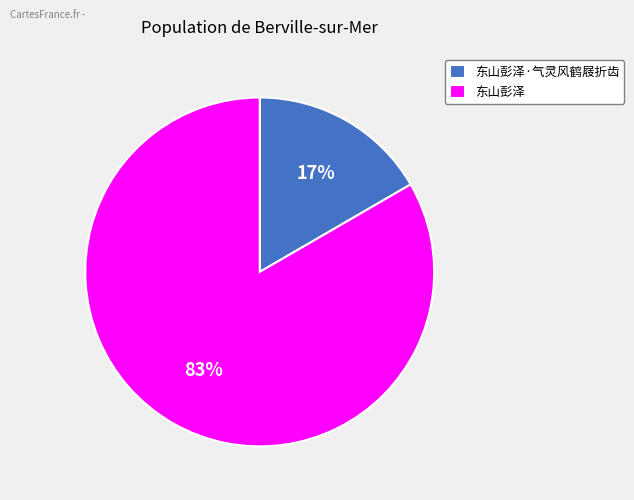

The 东山彭泽 slice represents 83% of the pie. True or false?

True